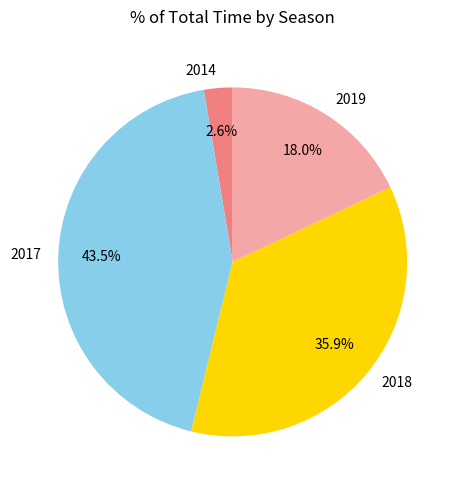

To the nearest percent, what is the average slice percentage?

25%